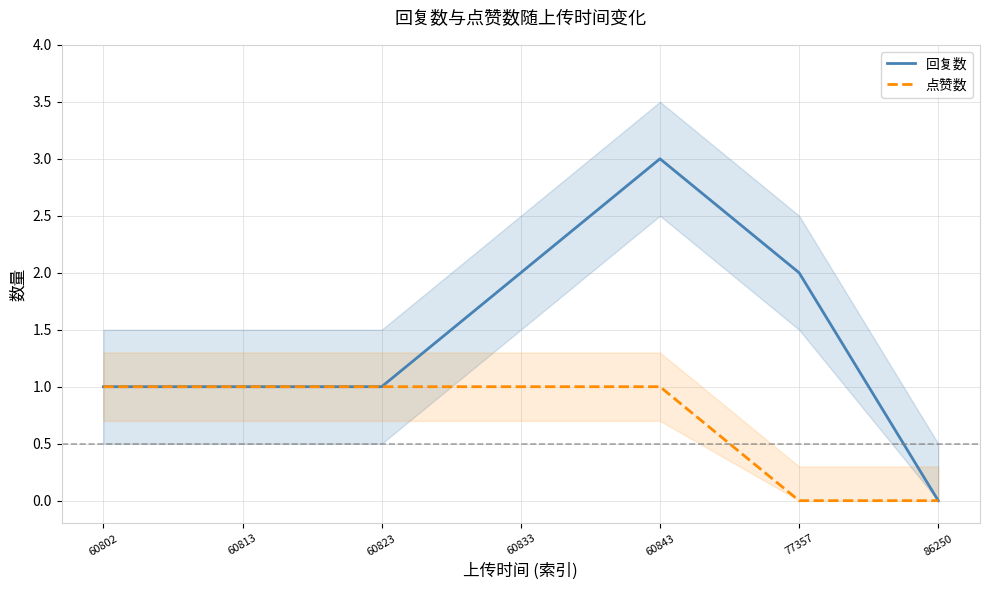

Rank the categories by 回复数 value from highest to lowest.

60843, 60833, 77357, 60802, 60813, 60823, 86250